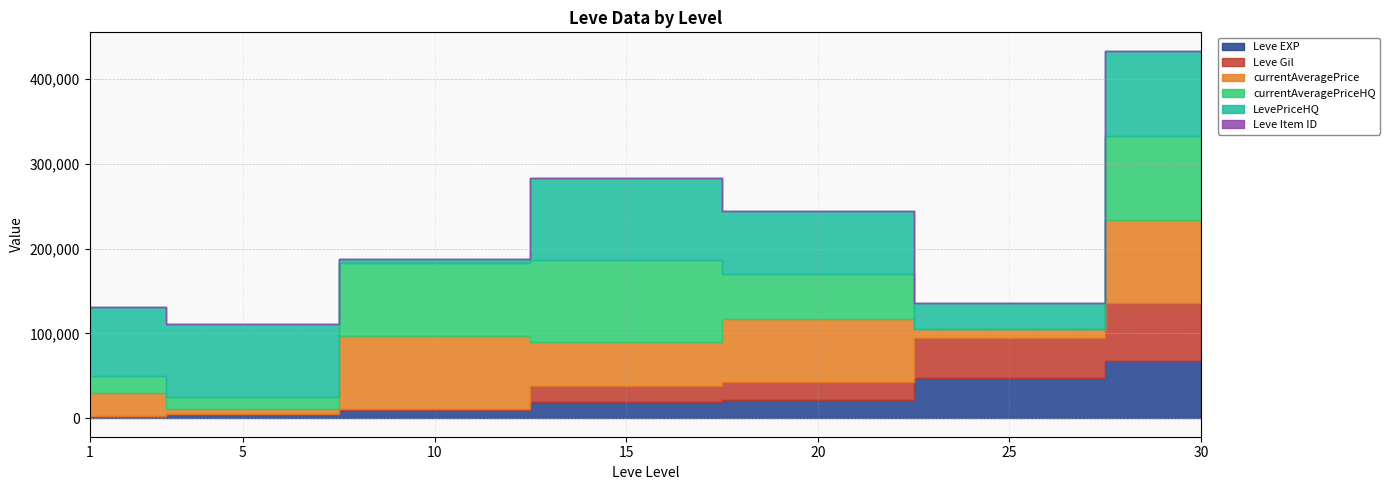

True or false: LevePriceHQ has a value of 82000 at 1.

True